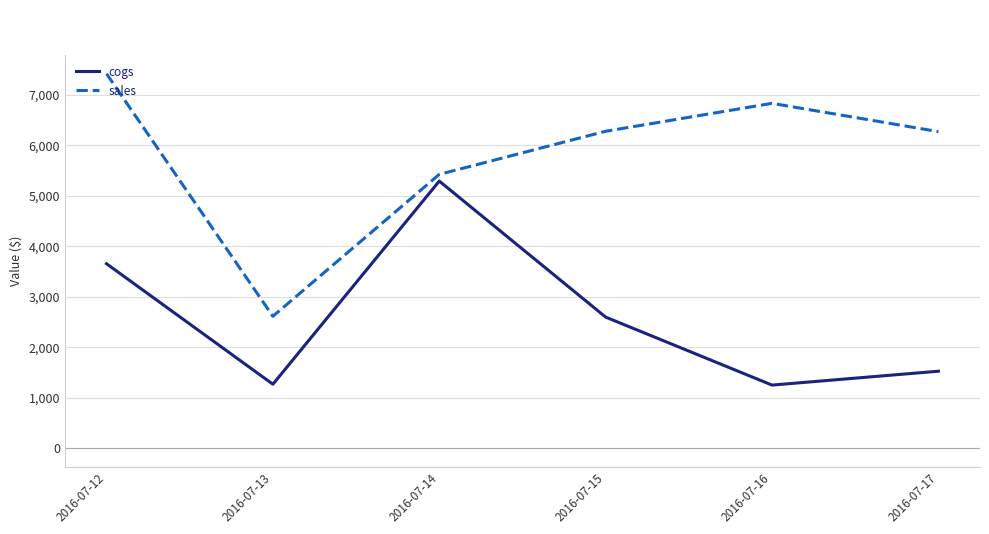

True or false: sales has a value of 1414 at 2016-07-13.

False